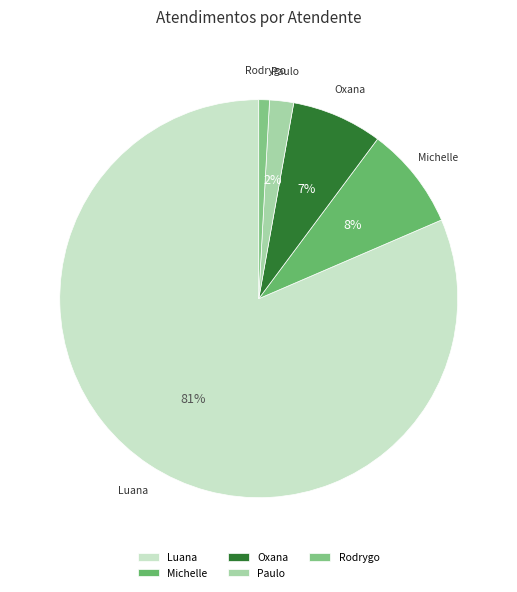

Does any single category account for the majority?

Yes